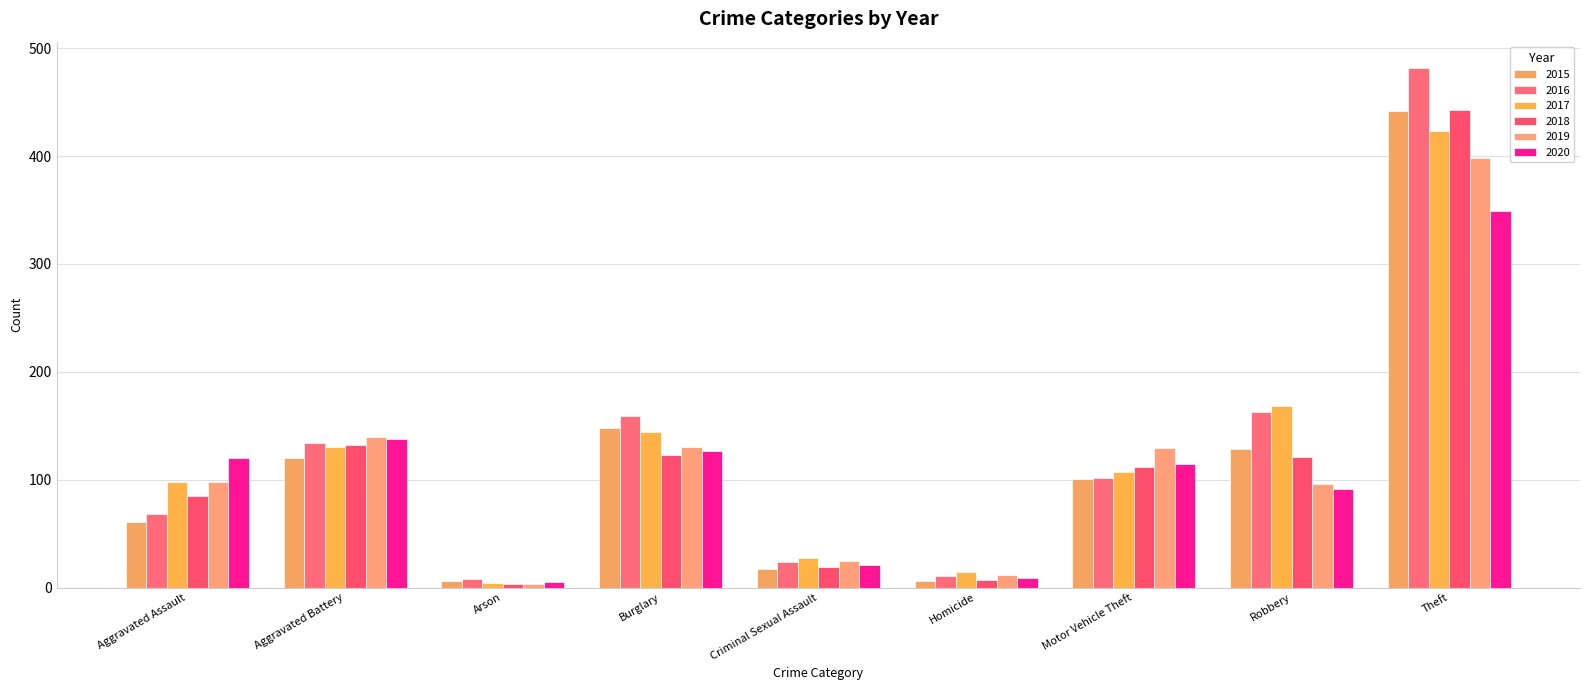

How many series are shown in this chart?

6